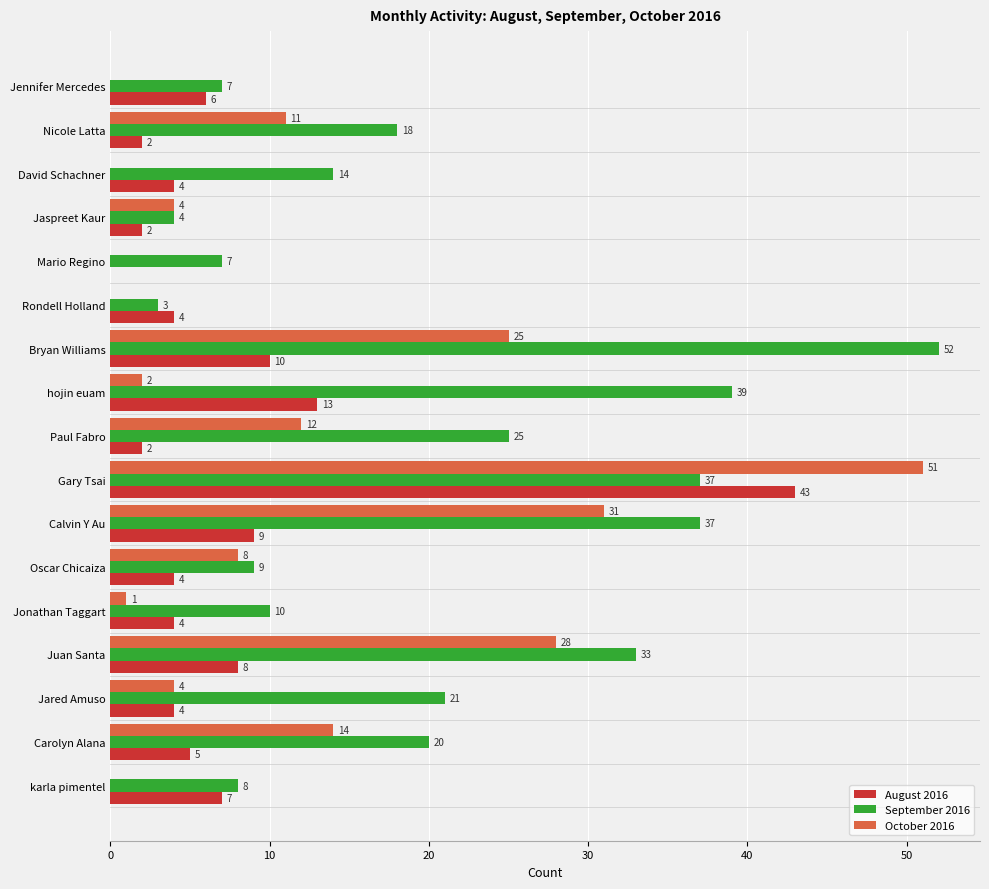

True or false: August 2016 has a value of 2 at Jennifer Mercedes.

False